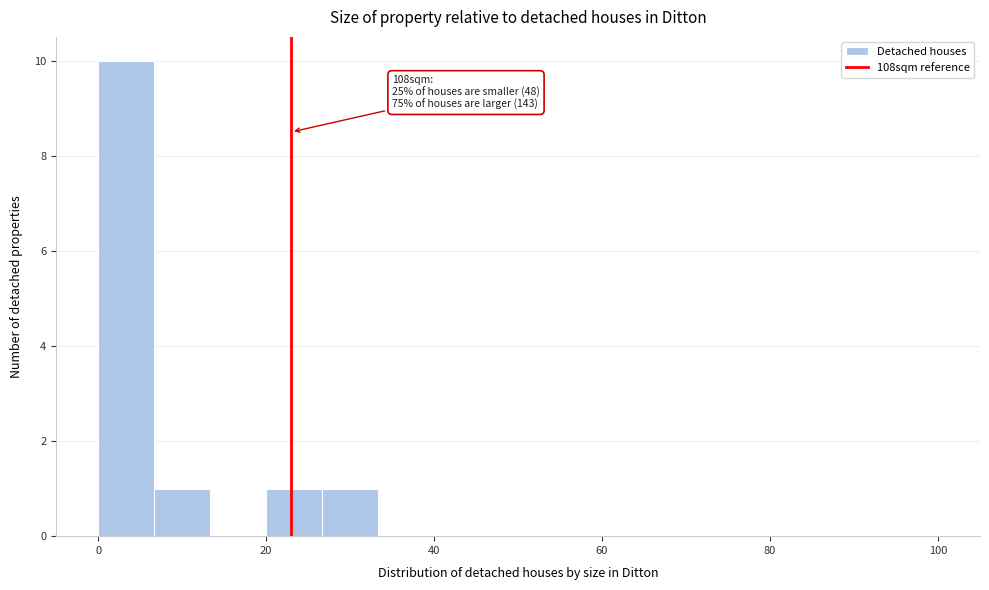

Read against the x-axis, roughly where is the centre of the tallest bar?

4